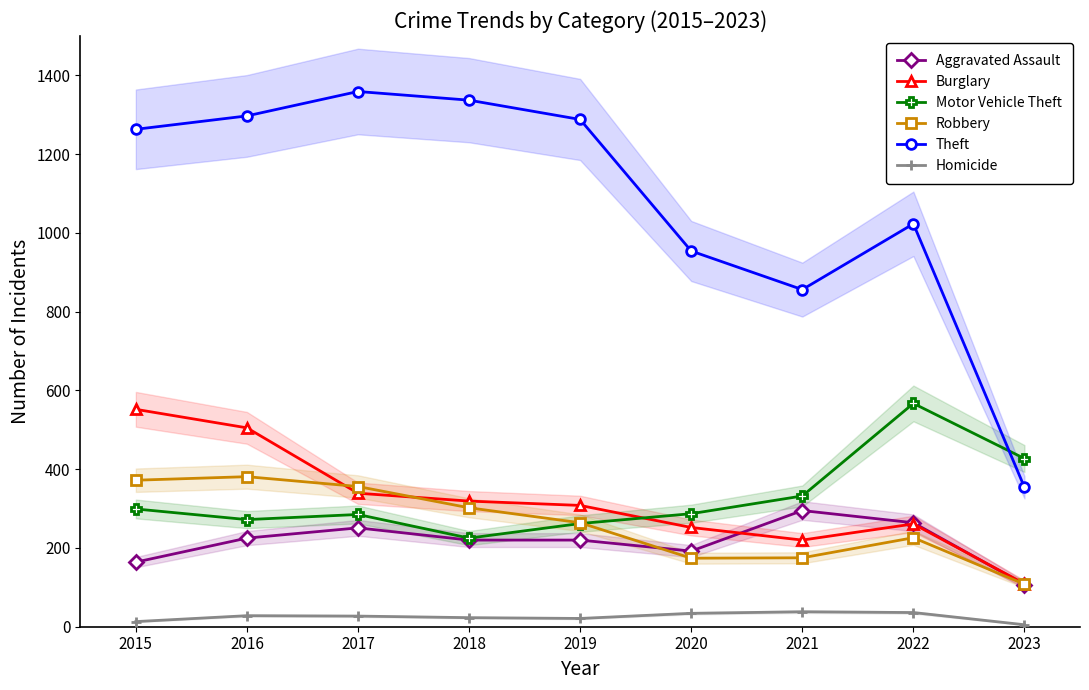

Reading left to right, what are all the values shown in this chart?

Aggravated Assault: 164	225	251	220	220	192	295	264	107
Burglary: 552	505	339	319	308	252	220	261	109
Motor Vehicle Theft: 299	272	285	225	262	287	332	567	427
Robbery: 372	381	356	302	264	174	175	226	108
Theft: 1263	1297	1359	1337	1288	954	856	1023	354
Homicide: 13	28	27	23	21	34	38	36	5